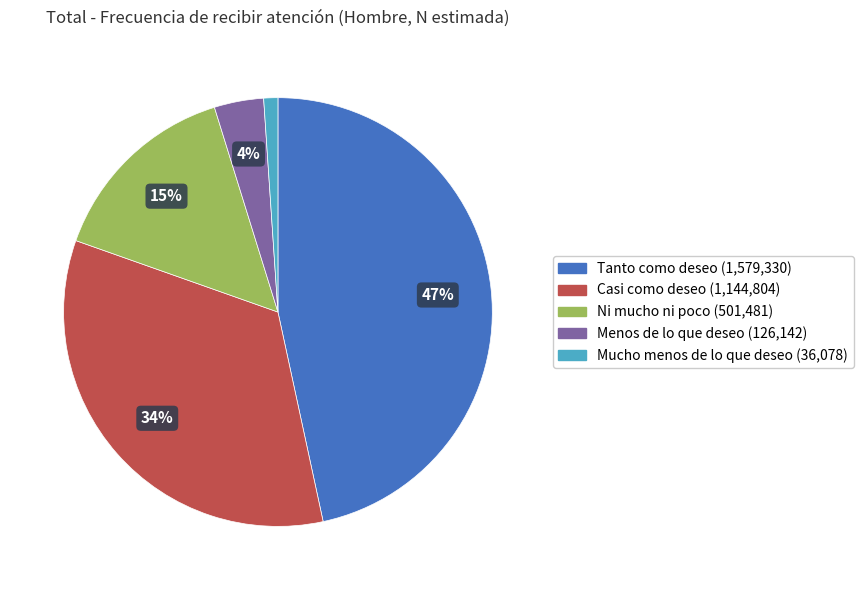

True or false: Menos de lo que deseo accounts for 4% of the total.

True